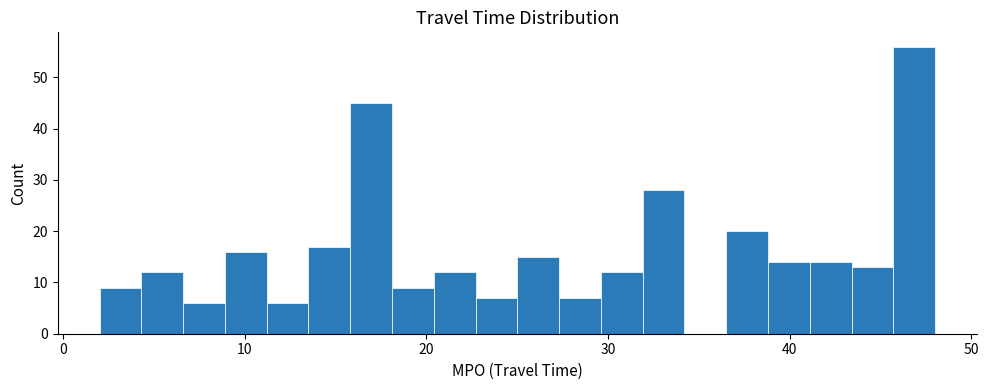

Around what value on the x-axis is the tallest bar? Give the approximate position of its centre, as read against the axis.

47